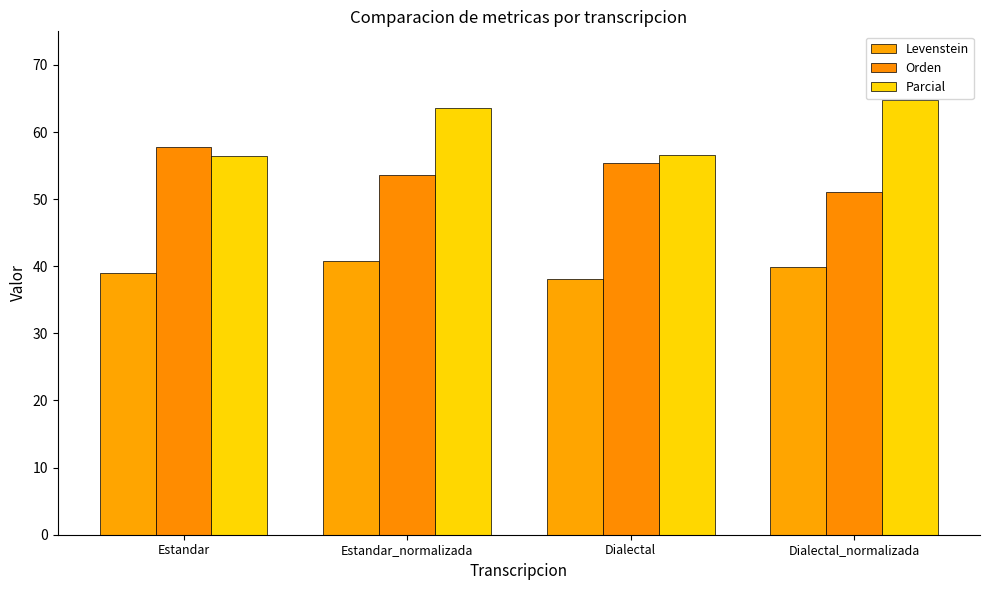

Are the bars horizontal?

No